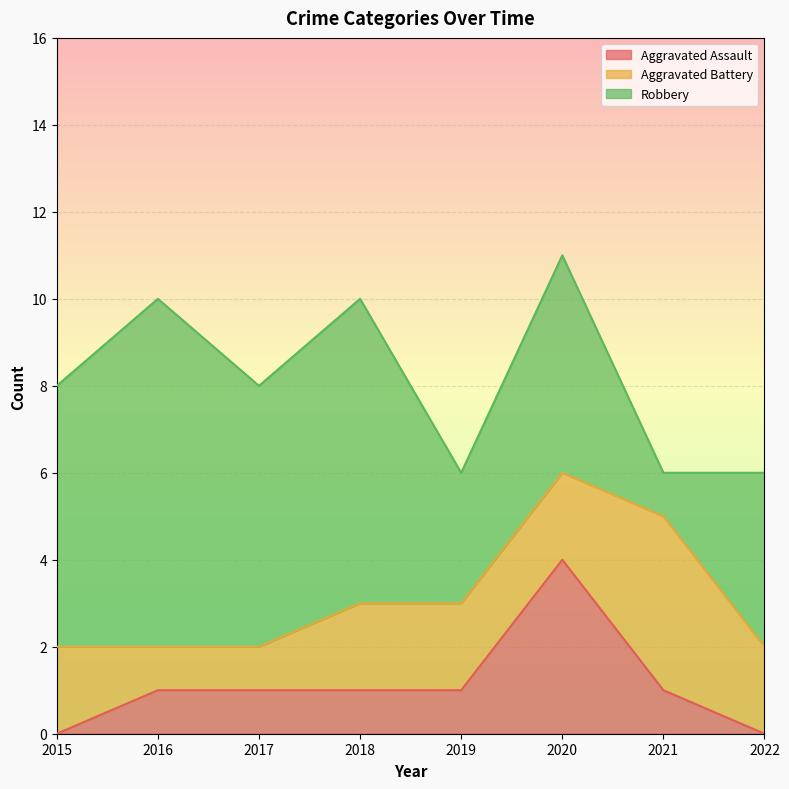

What is the spread (max minus min) of values at 2018?

6